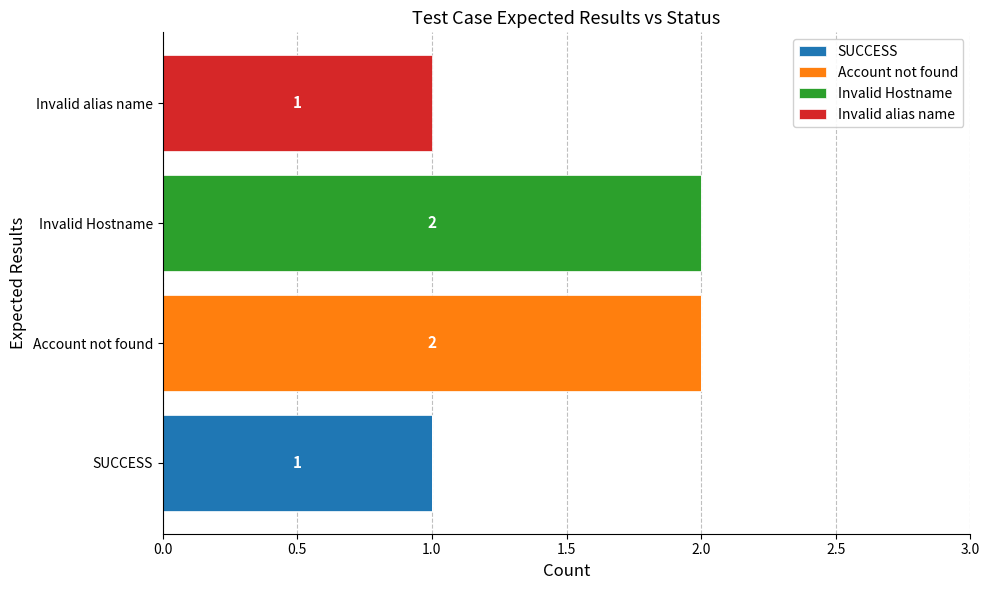

Reading left to right, what are all the values shown in this chart?

SUCCESS: 1	0	0	0
Account not found: 0	2	0	0
Invalid Hostname: 0	0	2	0
Invalid alias name: 0	0	0	1